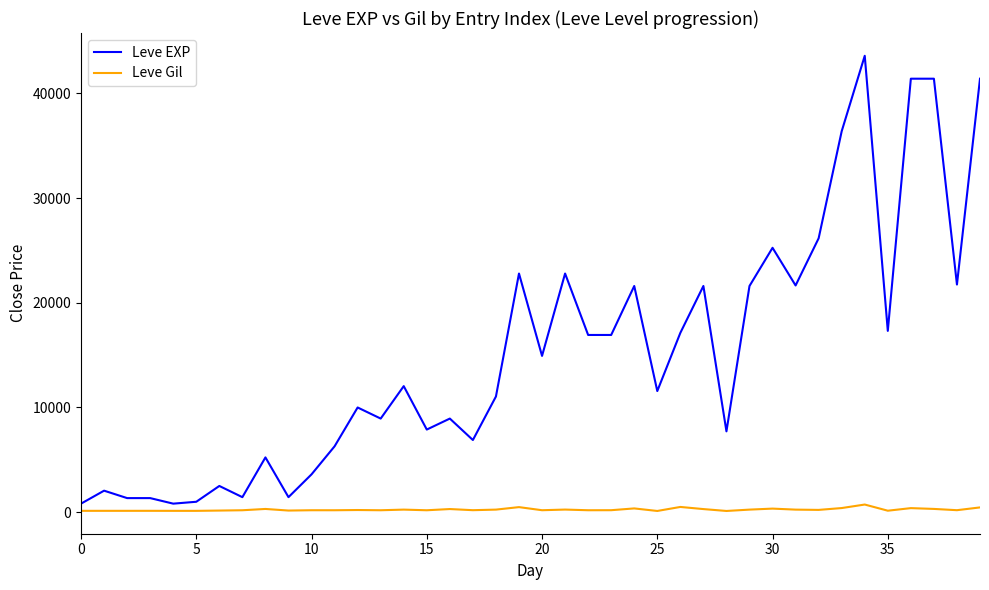

At how many categories does at least one series exceed 42632?

1